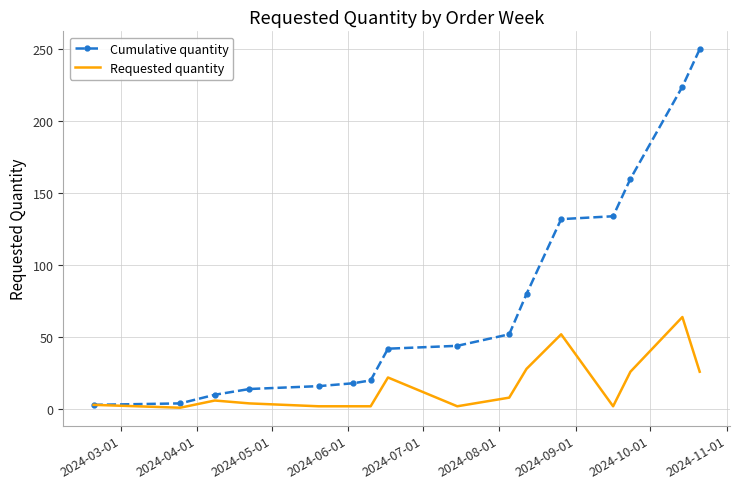

Which series has the widest spread of values?

Cumulative quantity